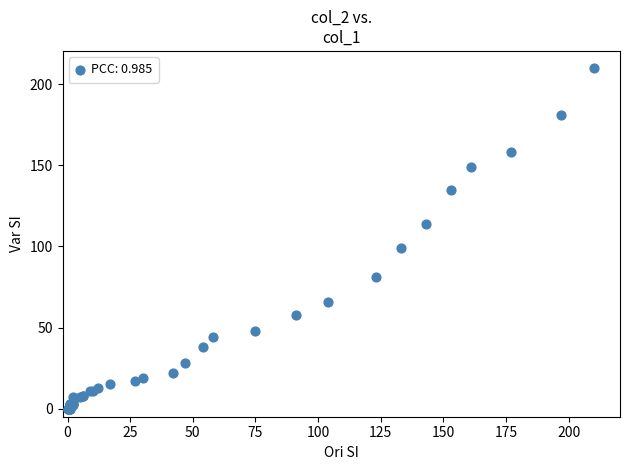

What Y value in the scatter plot is closest to 105?

99